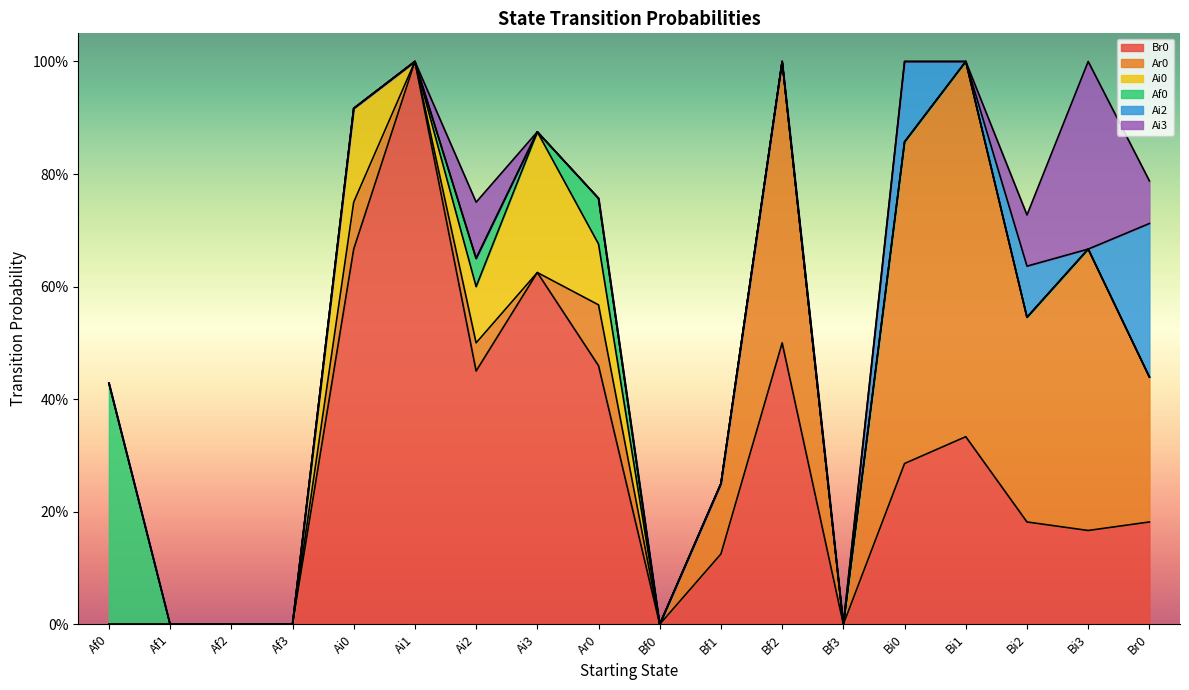

What is the sum of all Af0 values?

0.6